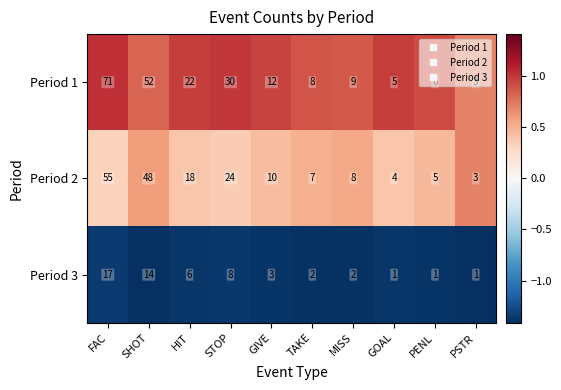

List the series in order of their overall mean, lowest first.

Period 3, Period 2, Period 1